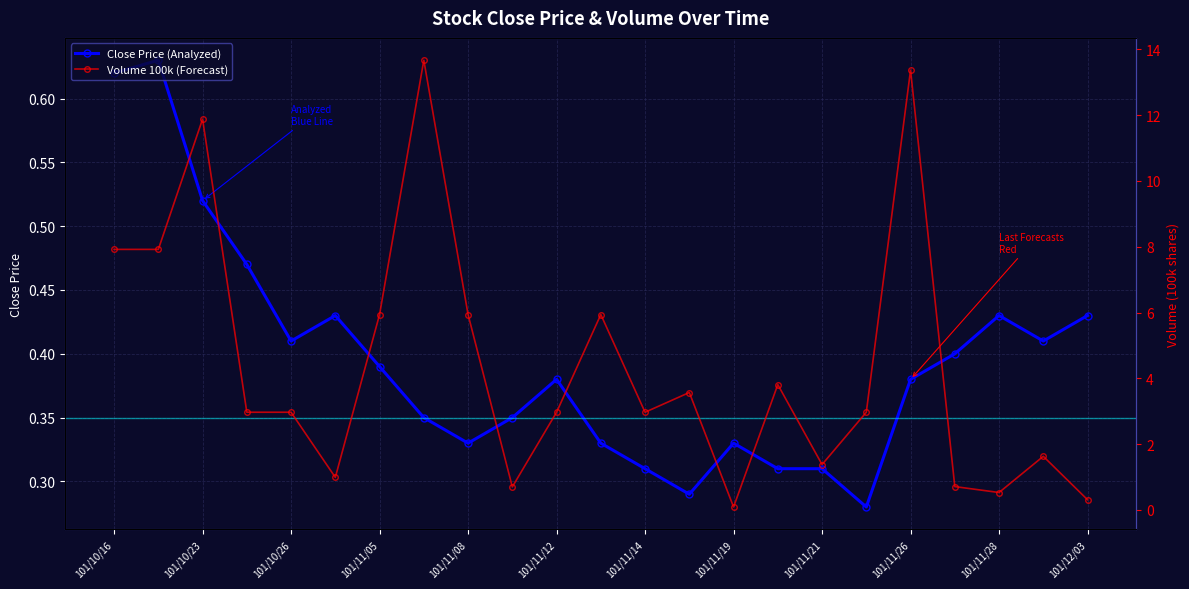

The value of Close Price (Analyzed) at 101/11/26 is 0.2. True or false?

False